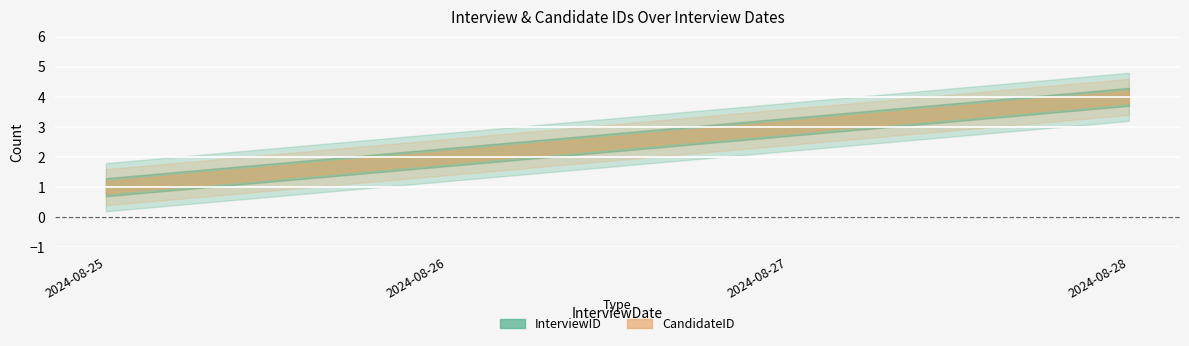

True or false: CandidateID and InterviewID intersect in this chart.

False